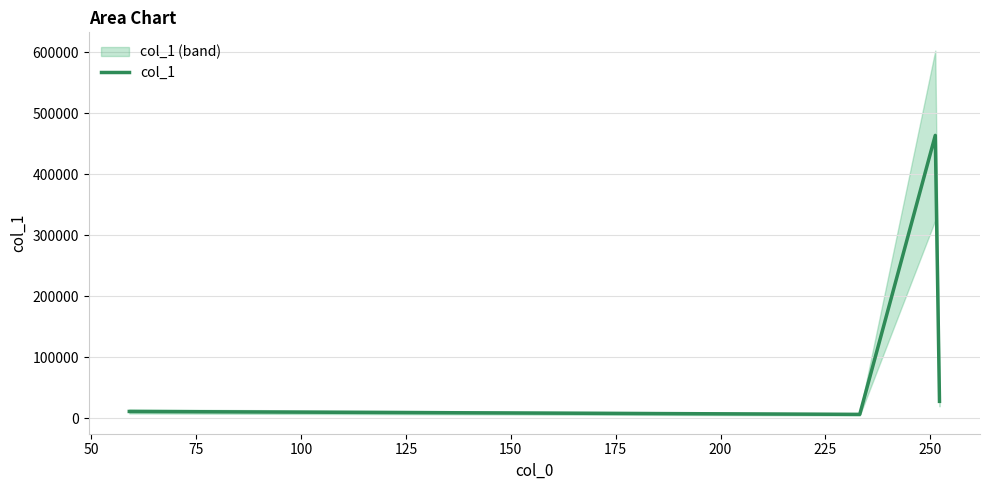

What is the value of the 2nd point from the left?

6061.5